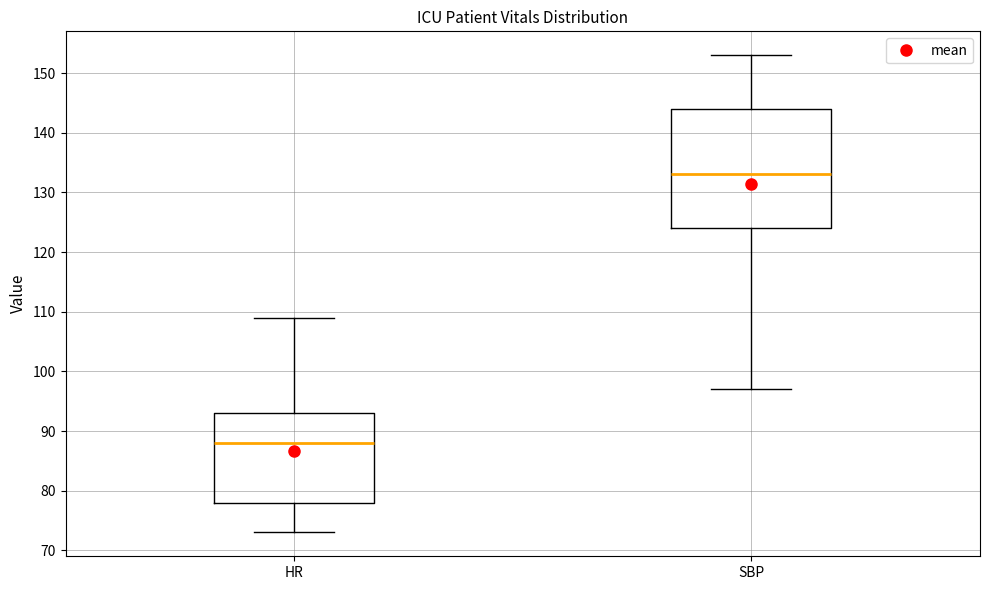

Which box's median line is the lowest?

HR